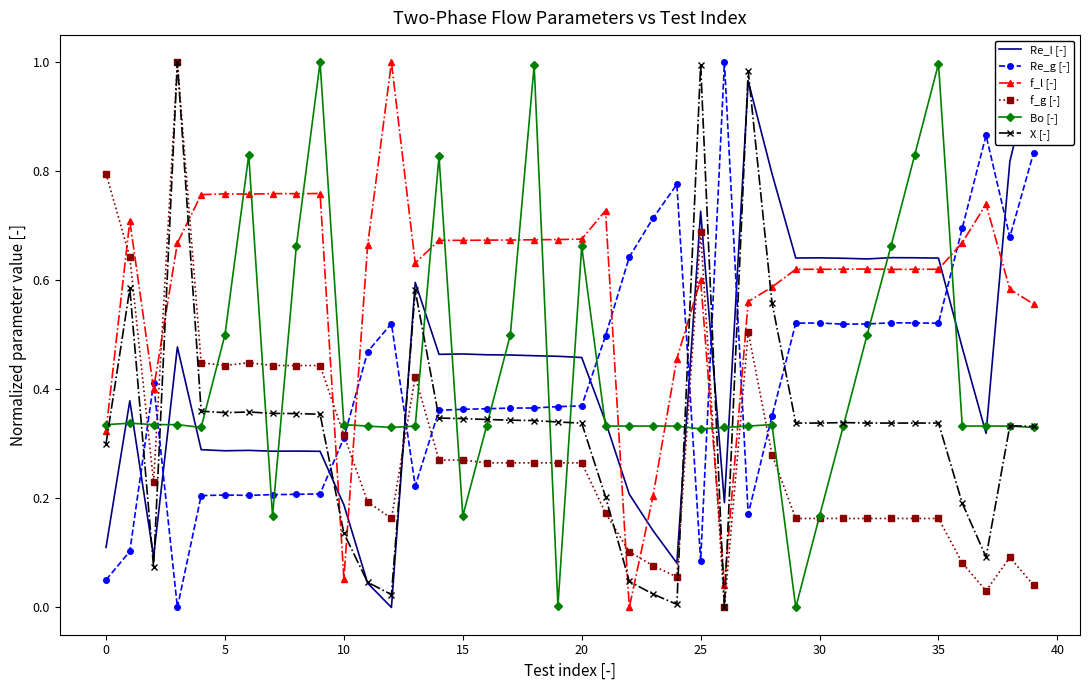

What is the sum of all Re_l [-] values?

17.4